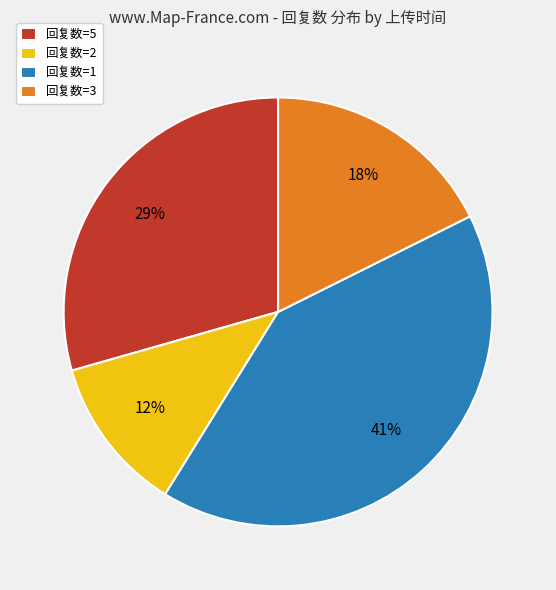

Between 回复数=2 and 回复数=5, which is larger?

回复数=5